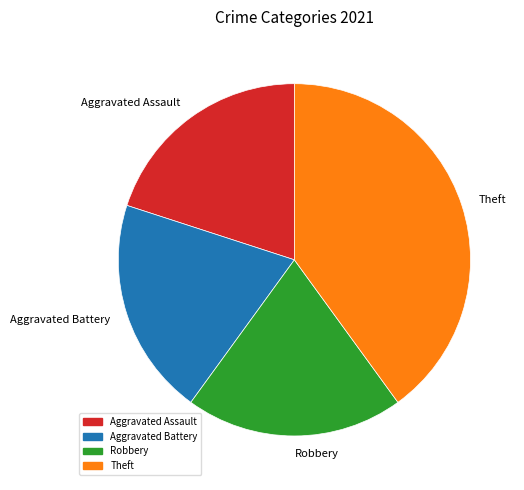

Does any single category account for the majority?

No